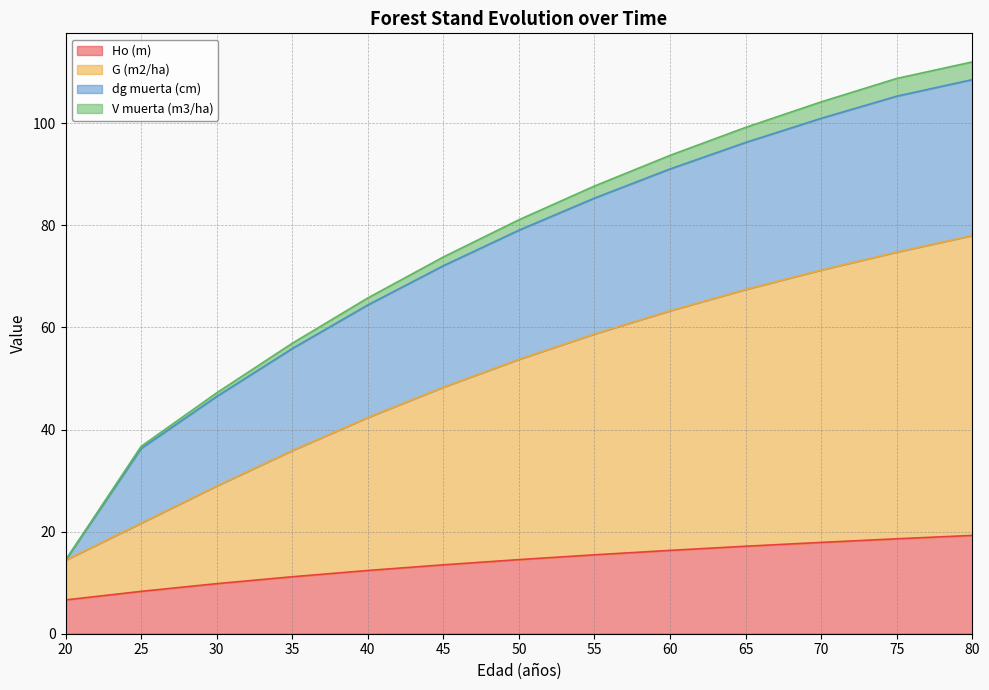

What is the total value across all series at 80?

112.0